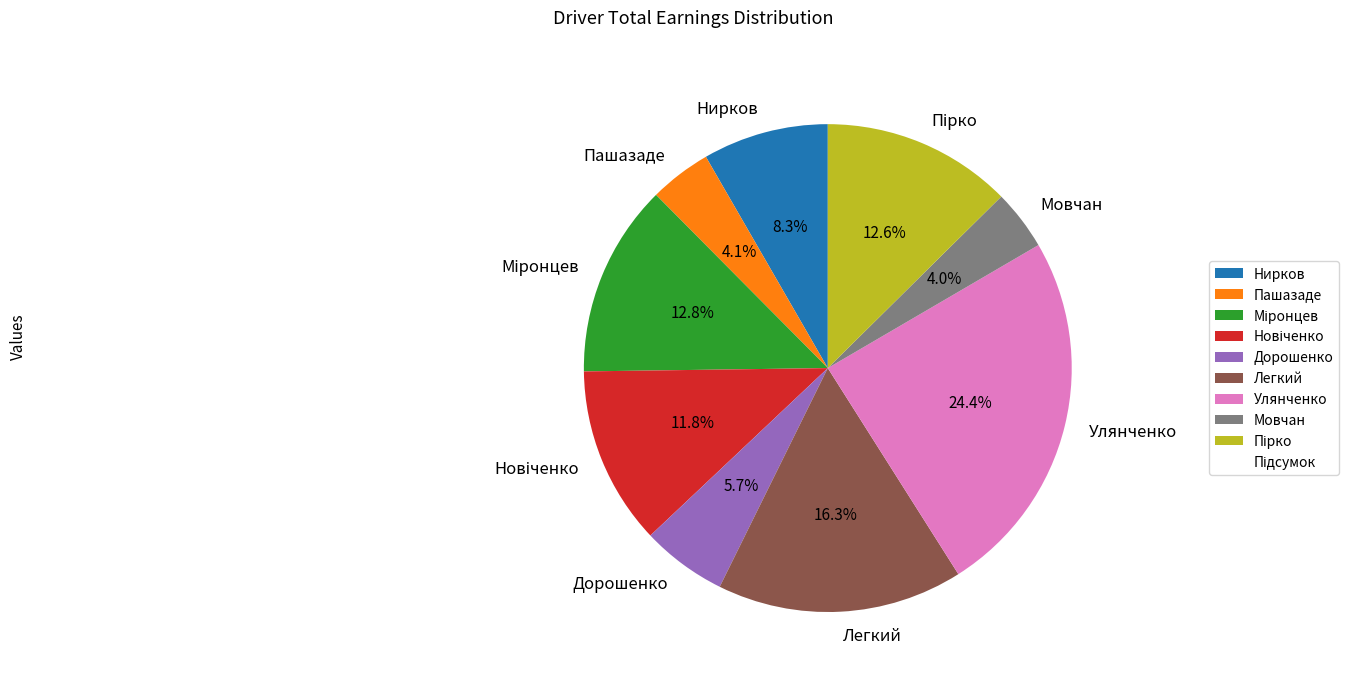

Which slice is the largest?

Улянченко